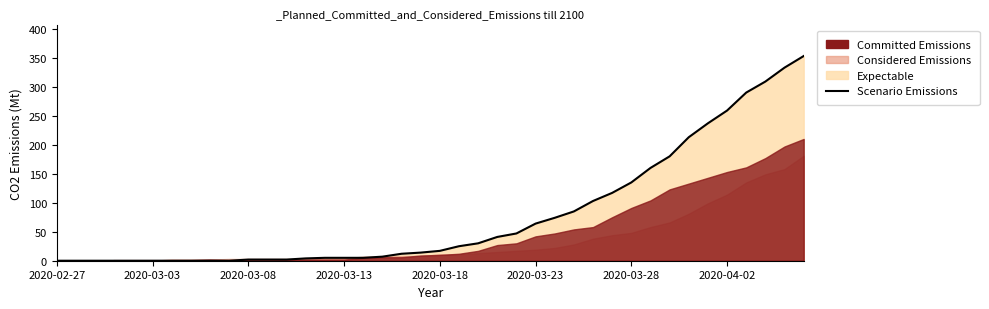

What is the greatest value displayed?

353